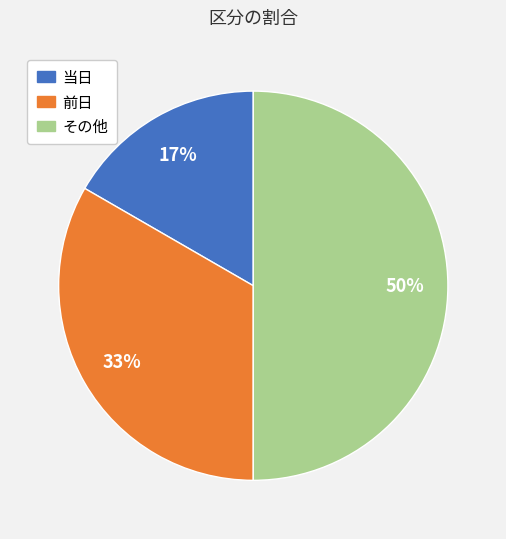

Does 前日 represent more than half of the total?

No